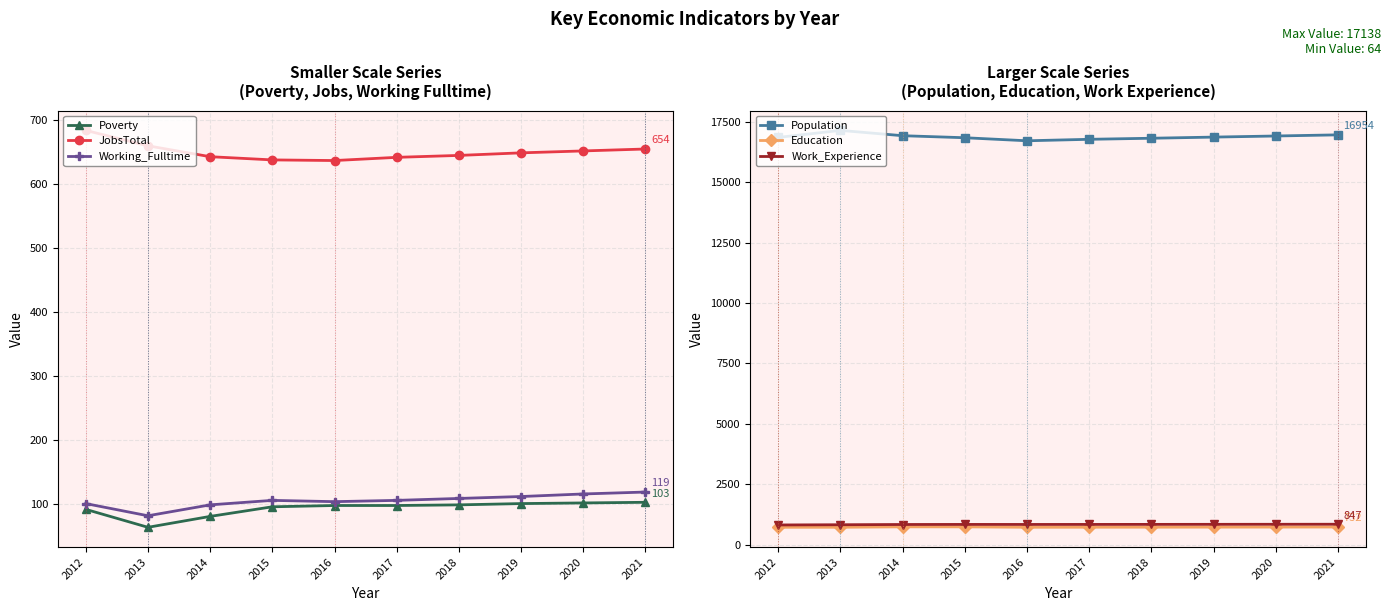

How many data points in Poverty are above 98?

4